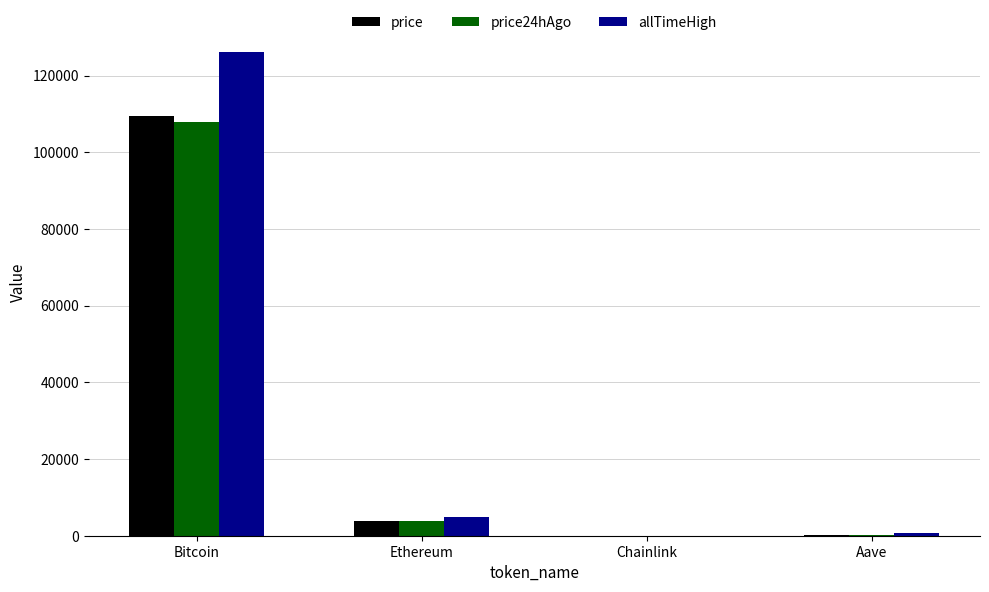

The price24hAgo series shows 17.4 at Chainlink. True or false?

True